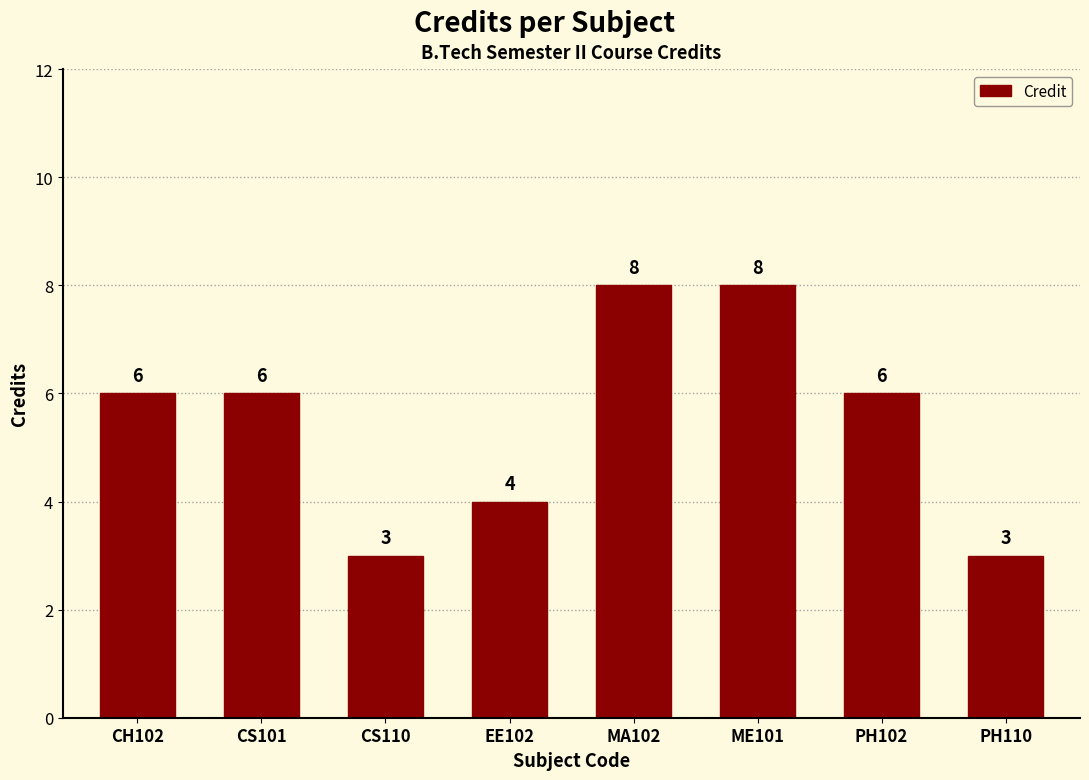

Reading right to left, extract all data points from this chart.

3	6	8	8	4	3	6	6